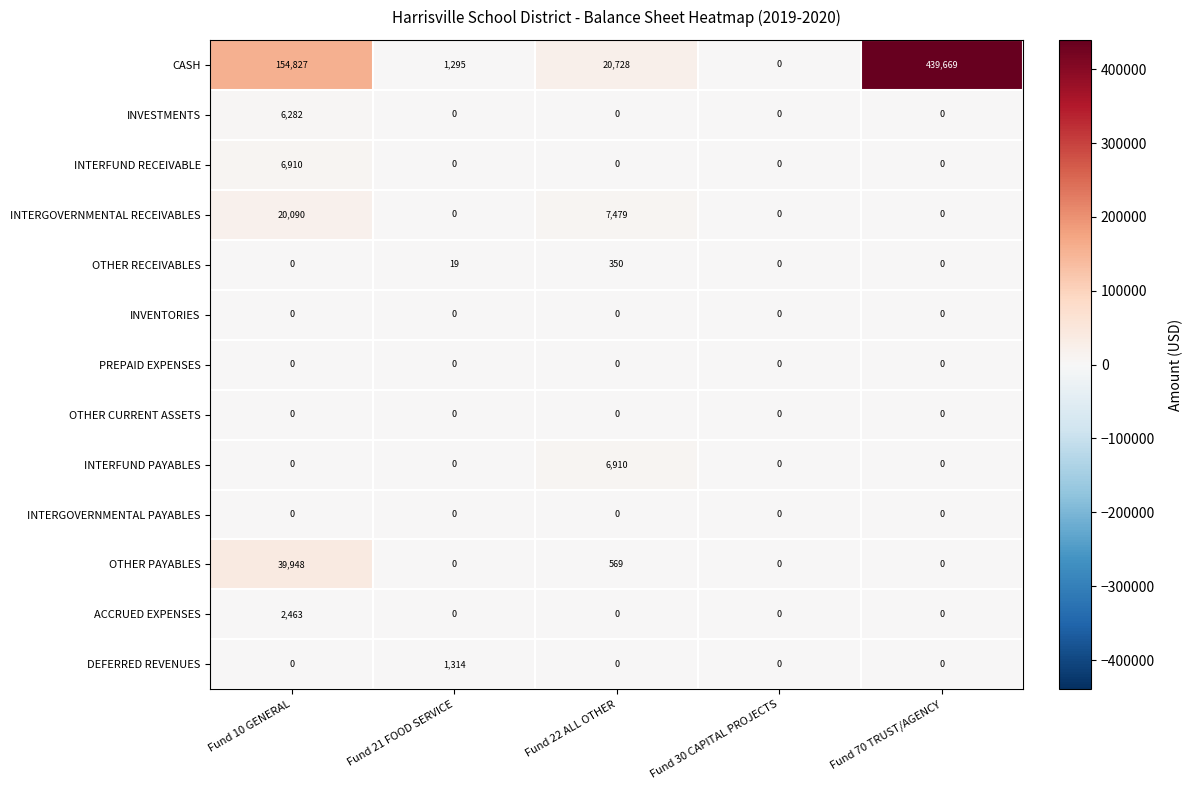

Where is OTHER PAYABLES nearest to the value 19974?

Fund 22 ALL OTHER